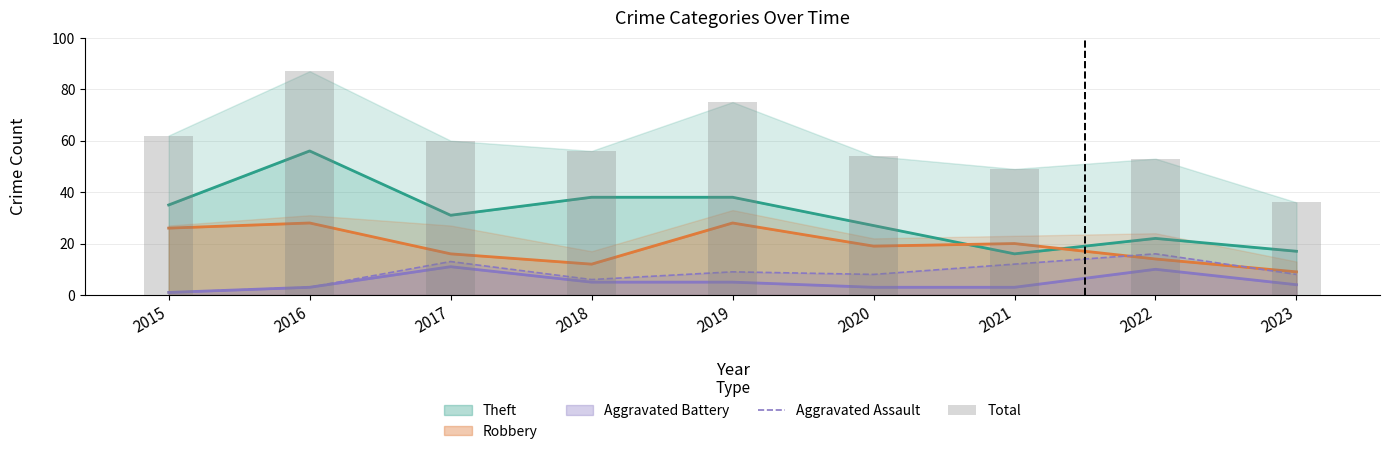

Is the value of Aggravated Battery at 2019 greater than the value of Robbery at 2020?

No